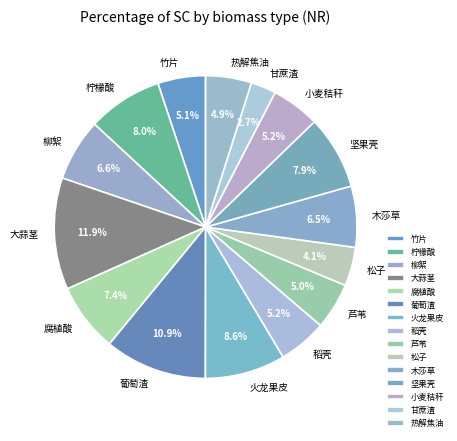

Which slice is the smallest?

甘蔗渣